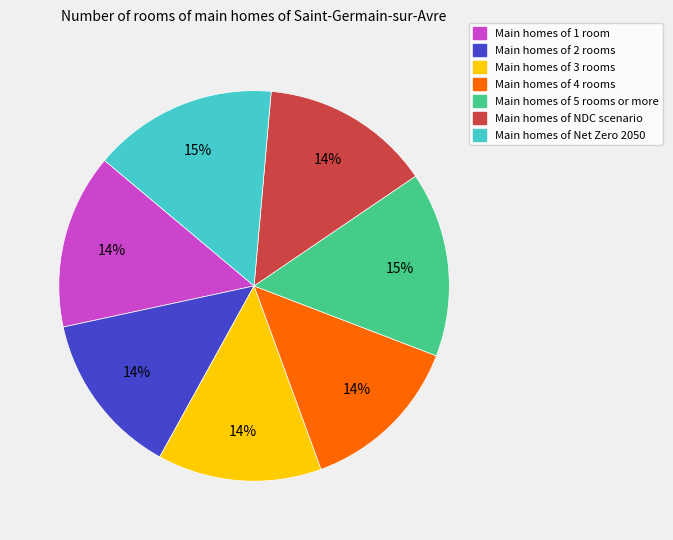

Do Main homes of Net Zero 2050 and Main homes of 4 rooms together represent more than half of the pie?

No